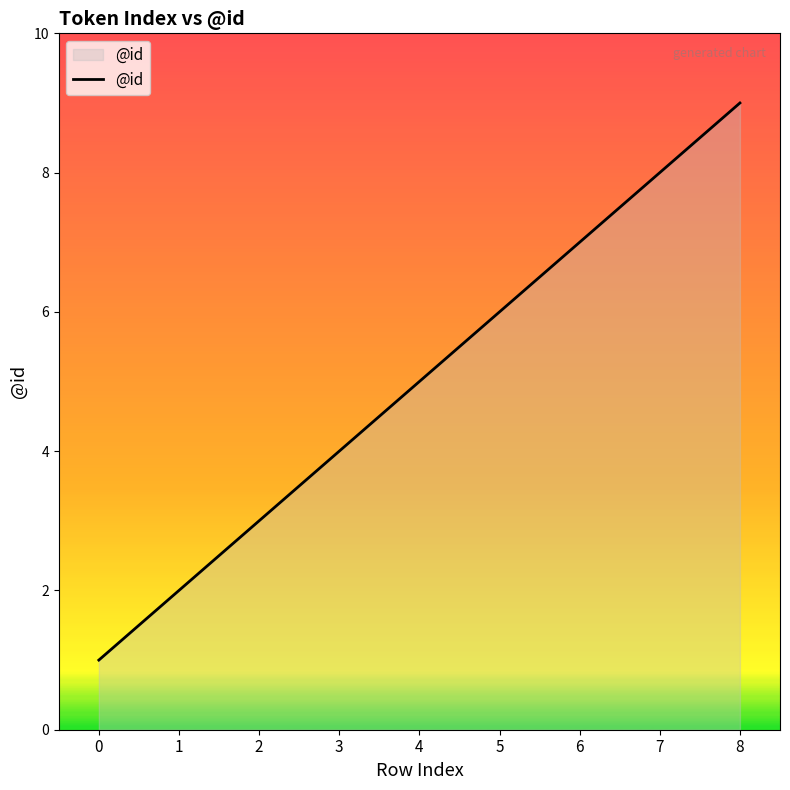

What is the average value?

5